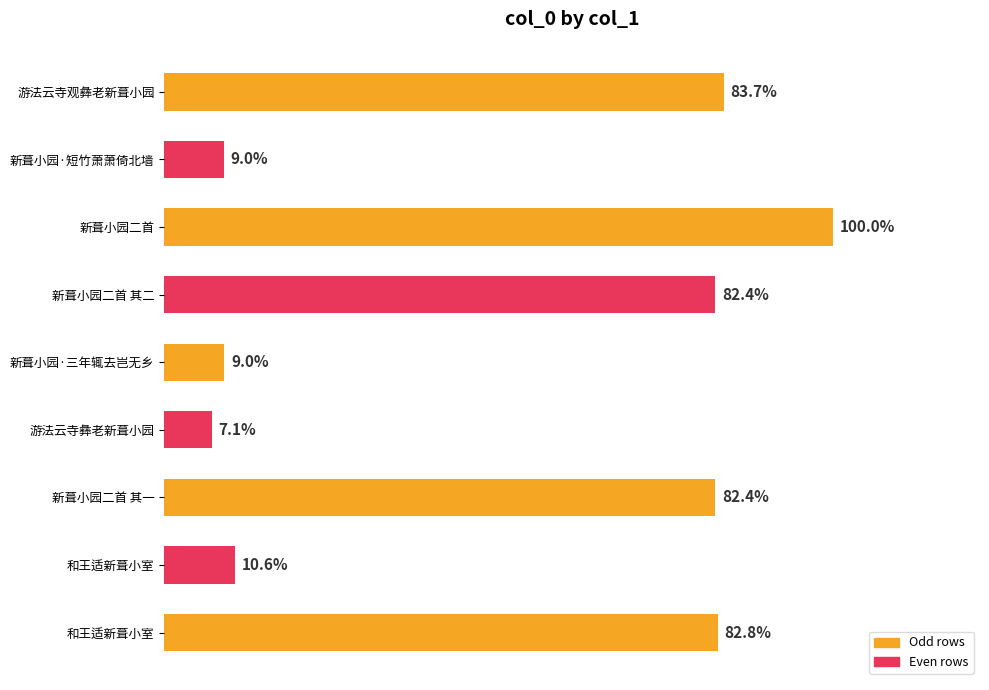

Does the chart contain any negative values?

No